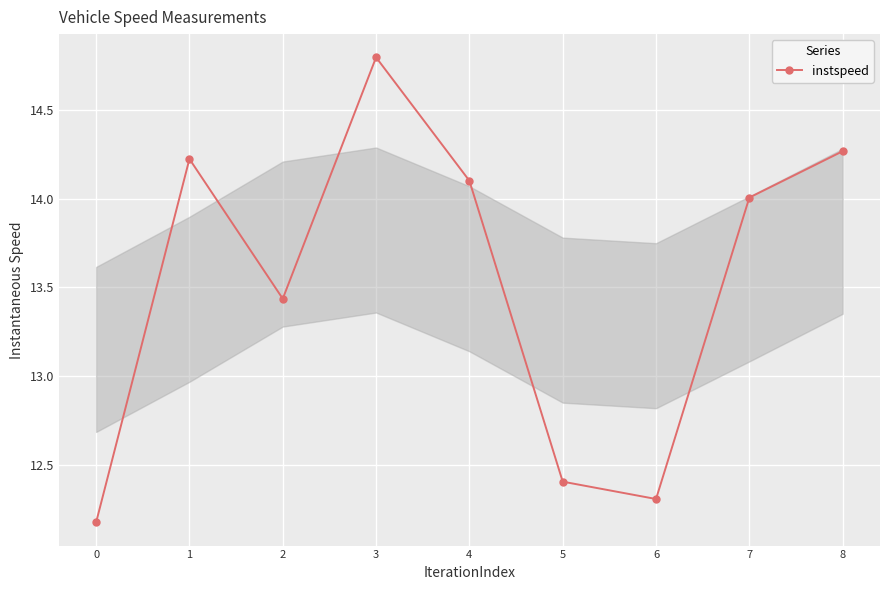

At which label does the data first exceed 14?

1